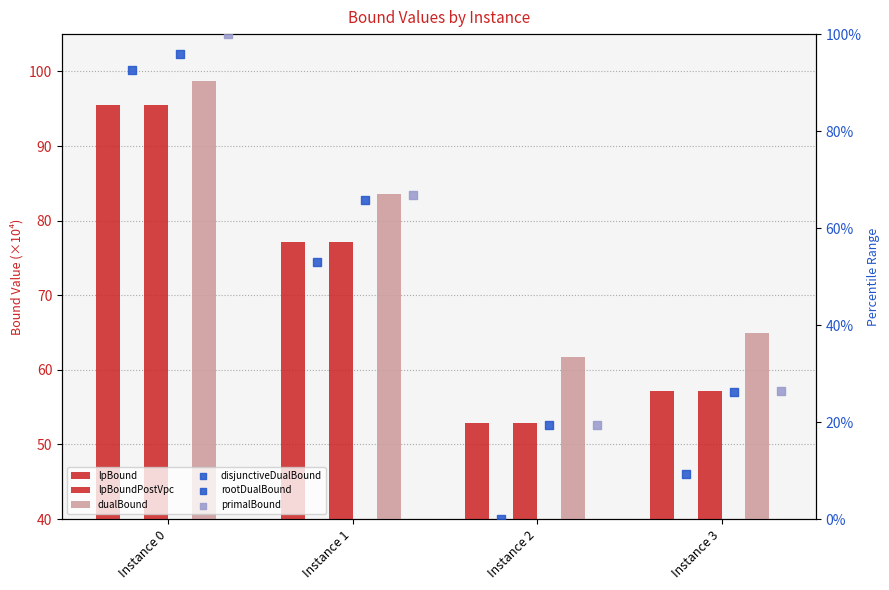

What are all the series names shown in the legend?

lpBound, lpBoundPostVpc, dualBound, disjunctiveDualBound, rootDualBound, primalBound